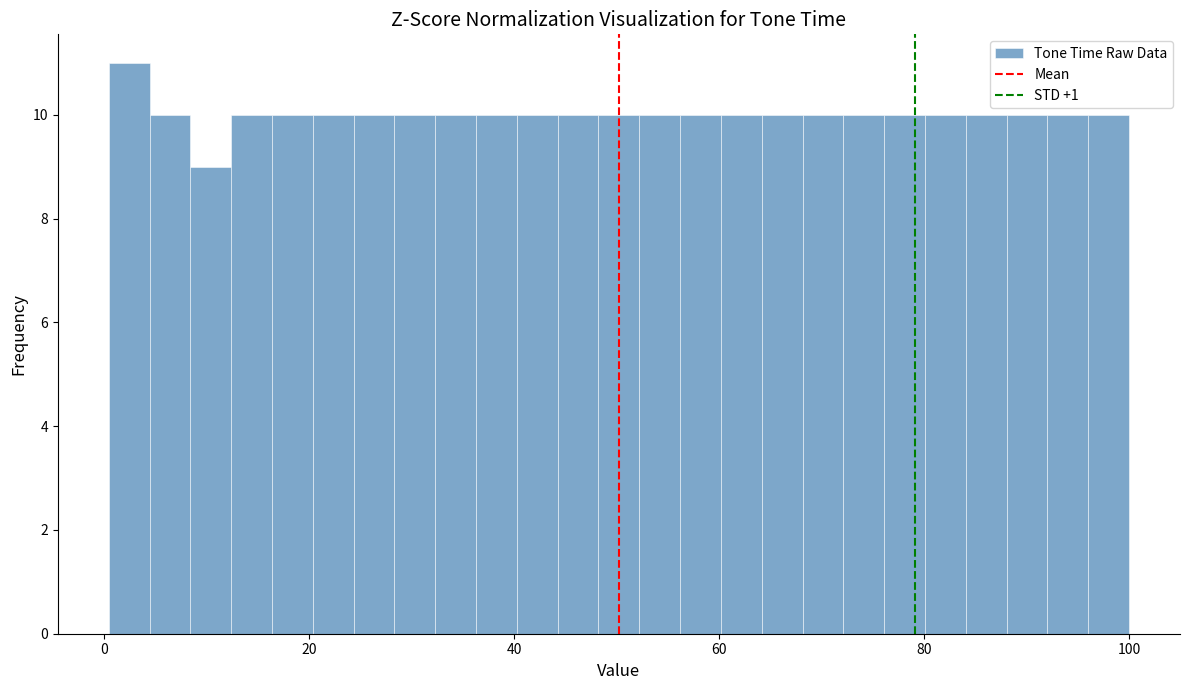

Read against the x-axis, roughly where is the centre of the tallest bar?

2